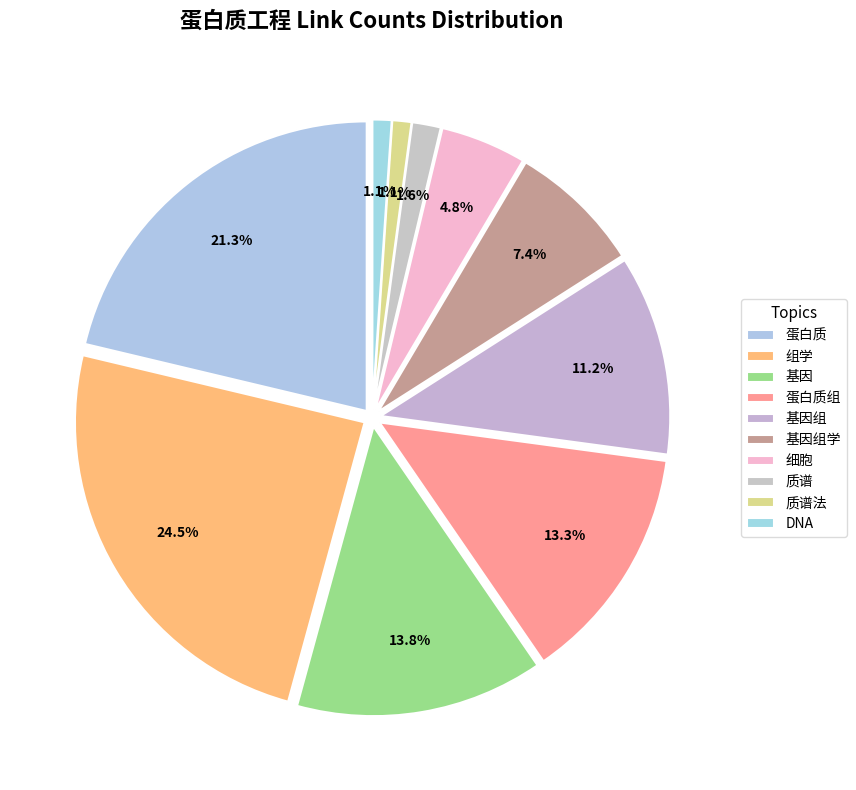

What is the largest slice in the pie chart?

组学